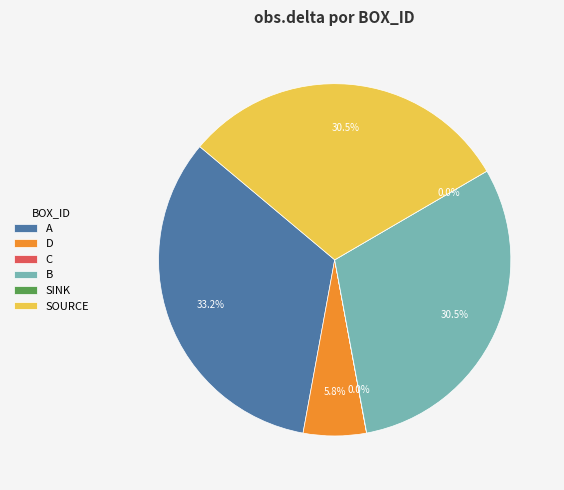

To the nearest percent, what percentage of the pie is D?

6%